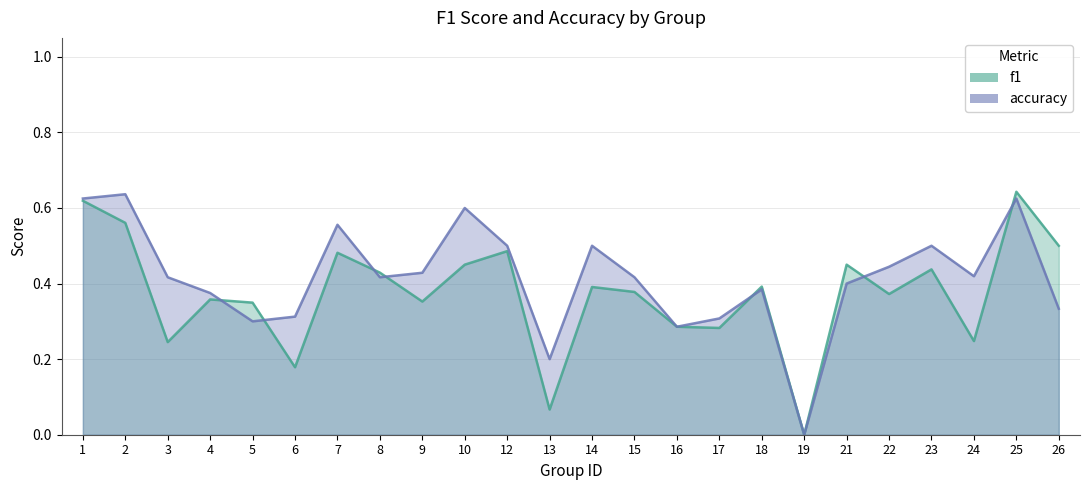

How many values in the accuracy series exceed 0?

23